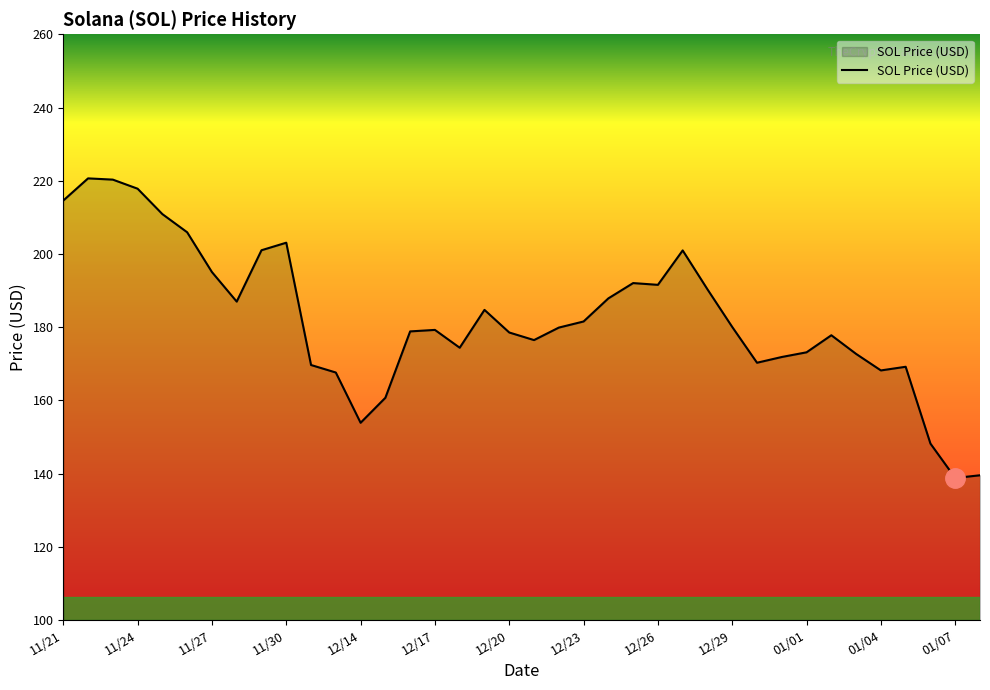

What is the minimum value shown in the chart?

138.8